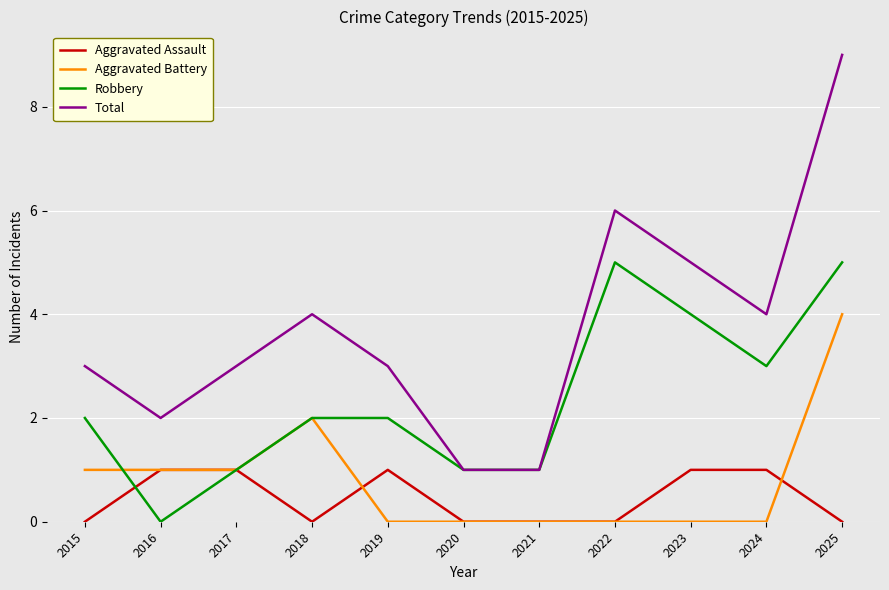

At 2015, list the series in order from largest to smallest.

Total, Robbery, Aggravated Battery, Aggravated Assault